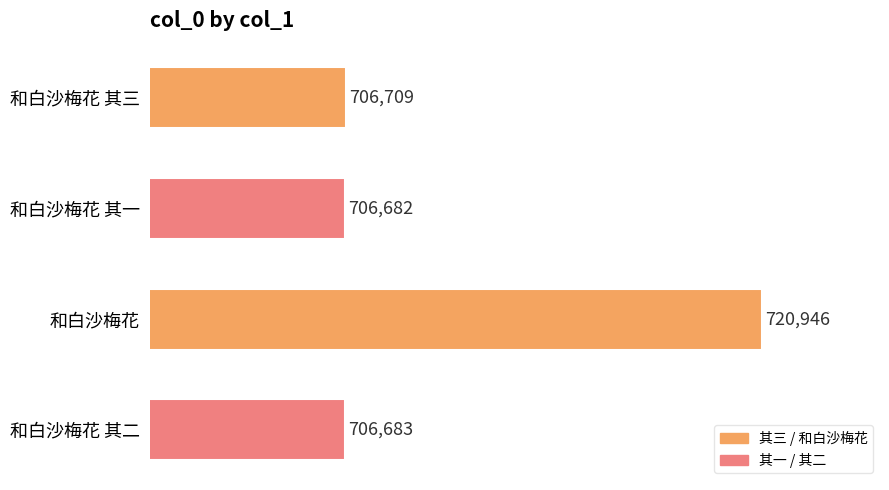

What is the change in value from 和白沙梅花 其一 to 和白沙梅花?

+14264